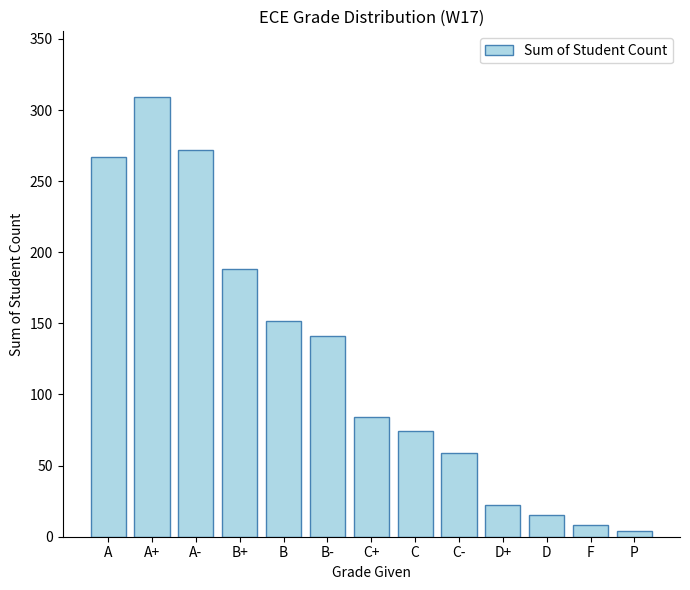

What is the sum of all values?

1595